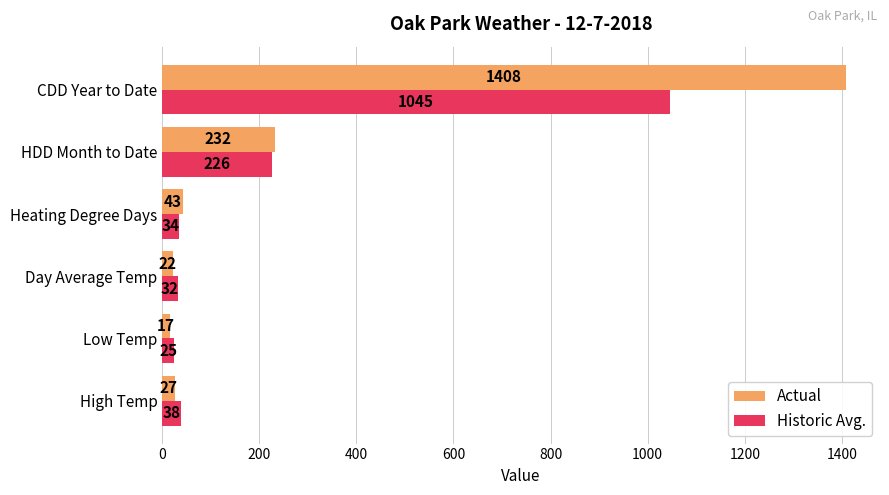

At how many categories does at least one series exceed 1181?

1